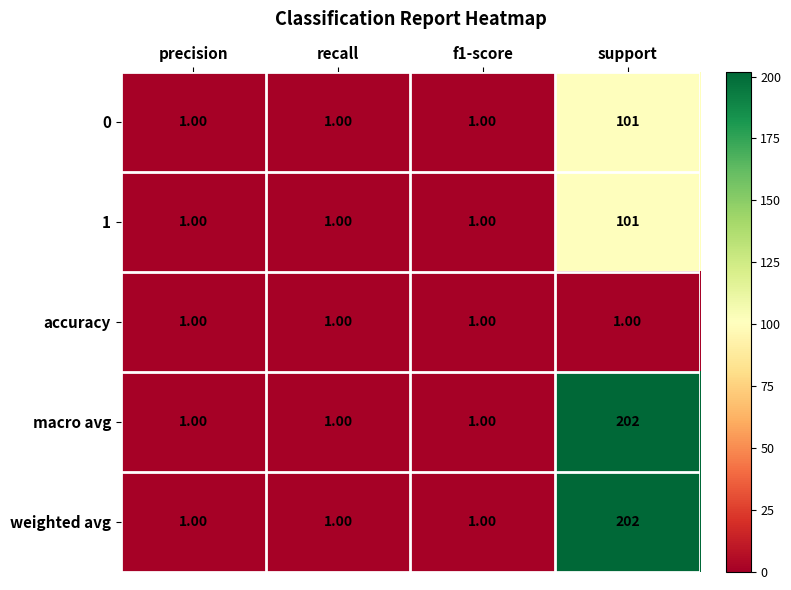

What is the greatest value displayed?

202